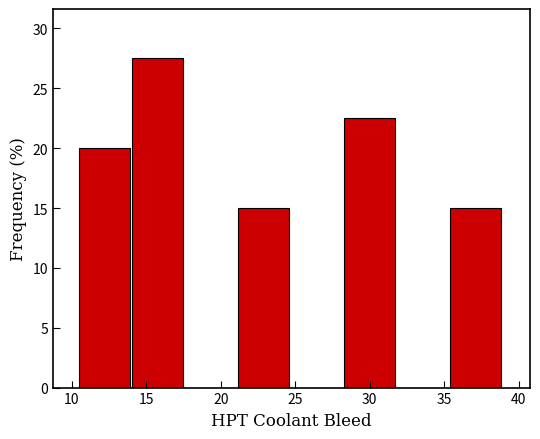

Reading left to right, list every bar in this chart as the range it spans on the x-axis followed by its height. Neither the bar edges nor the heights are printed on the chart, so give them approximately, as read against the axes.

10.5 to 14.0: 20.0
14.0 to 17.5: 27.5
17.5 to 21.0: 0
21.0 to 24.5: 15.0
24.5 to 28.5: 0
28.5 to 32.0: 22.5
32.0 to 35.5: 0
35.5 to 39.0: 15.0